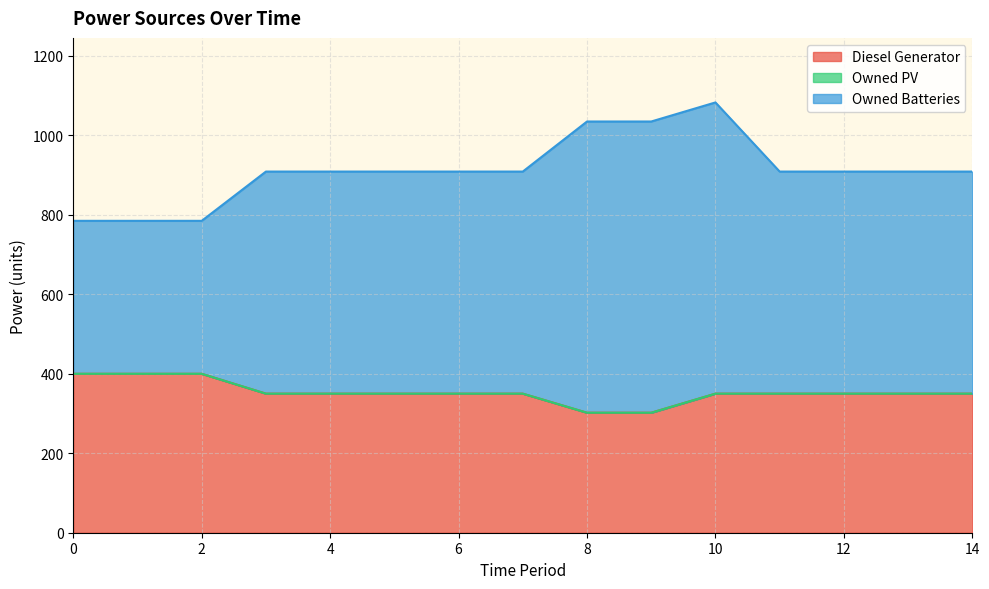

True or false: Owned Batteries and Diesel Generator intersect in this chart.

False